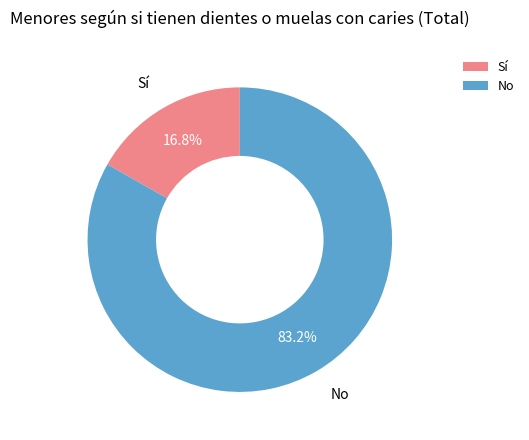

Is No the majority of the pie?

Yes